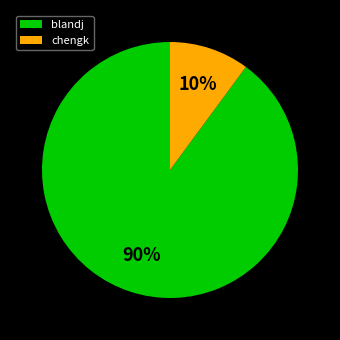

Between chengk and blandj, which is larger?

blandj